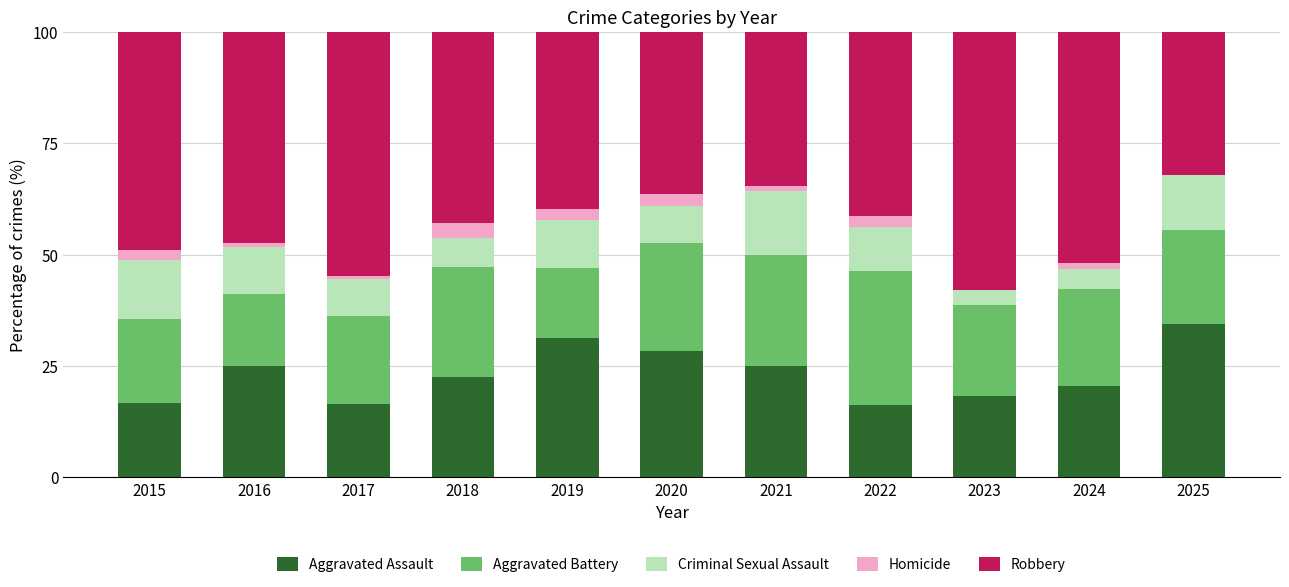

Which category has the highest value in the Aggravated Assault series?

2025